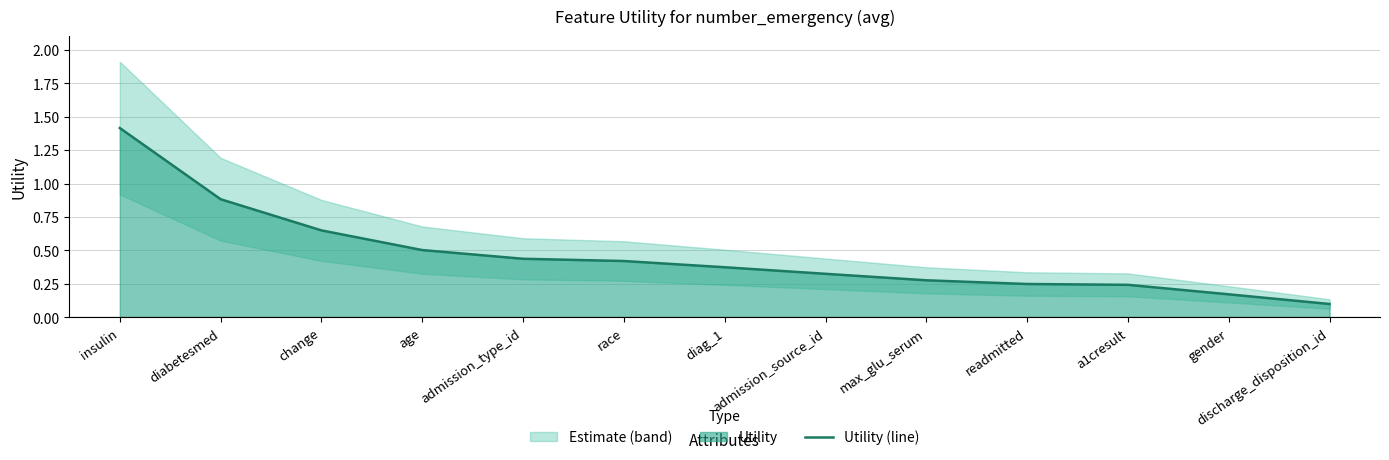

Which has a higher value, insulin or admission_source_id?

insulin